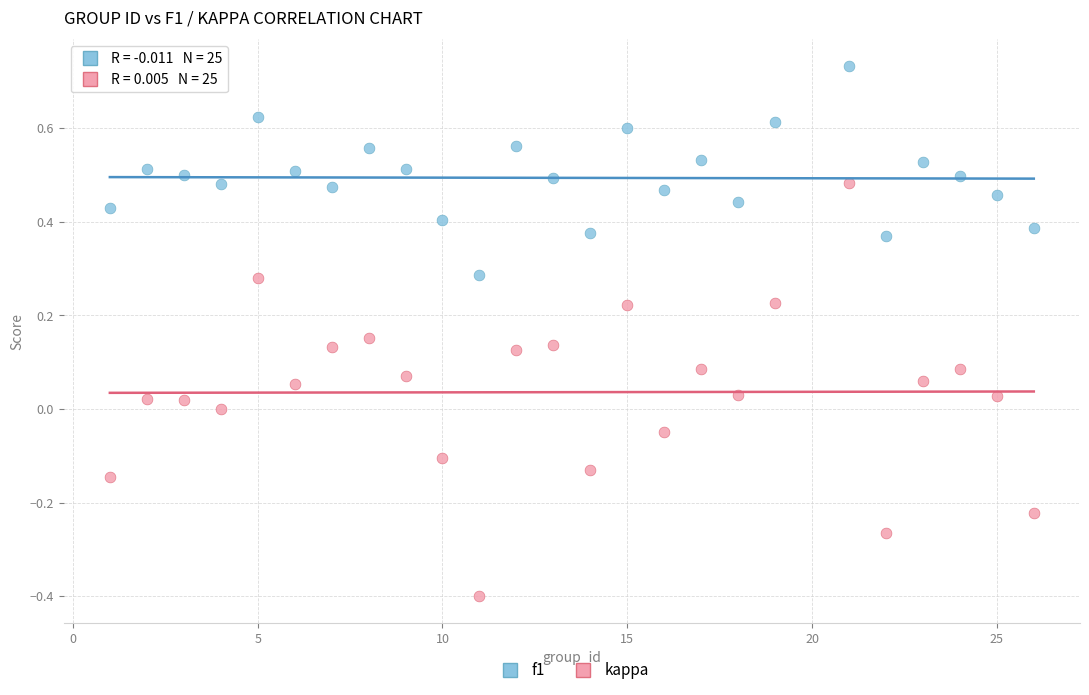

Across all data points, what is the range of X values (max minus min)?

25.0